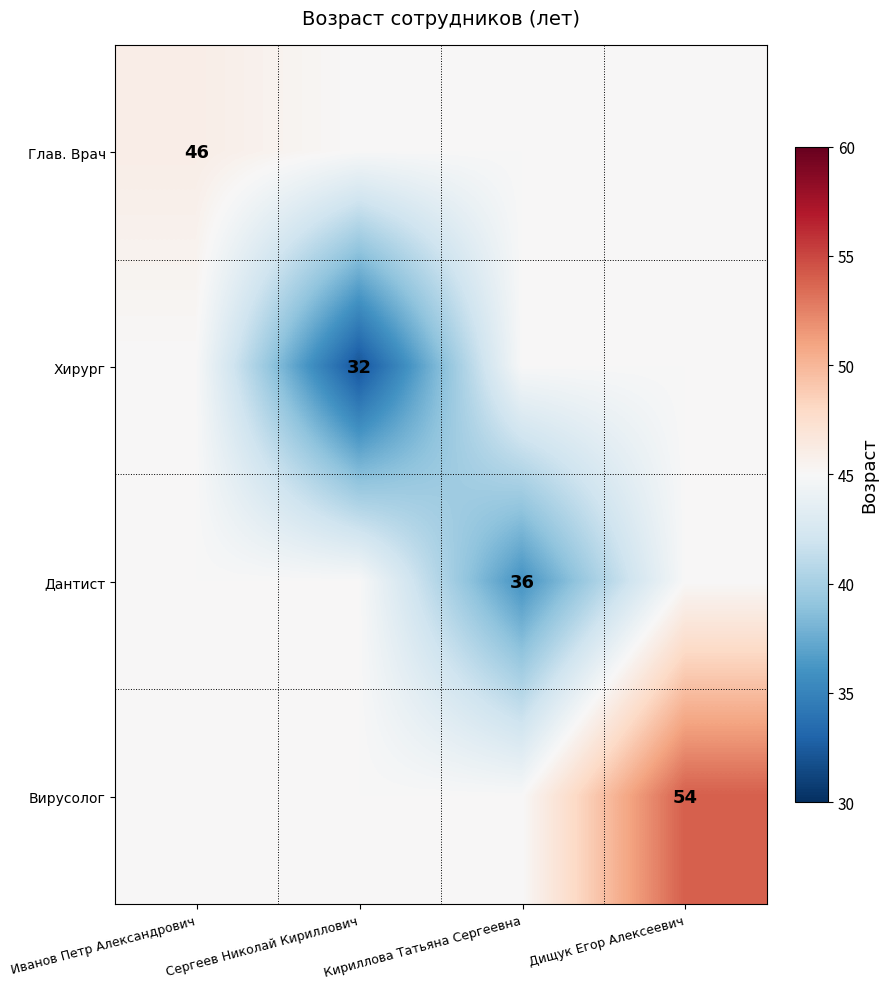

What is the difference between the highest and lowest values at Дищук Егор Алексеевич?

9